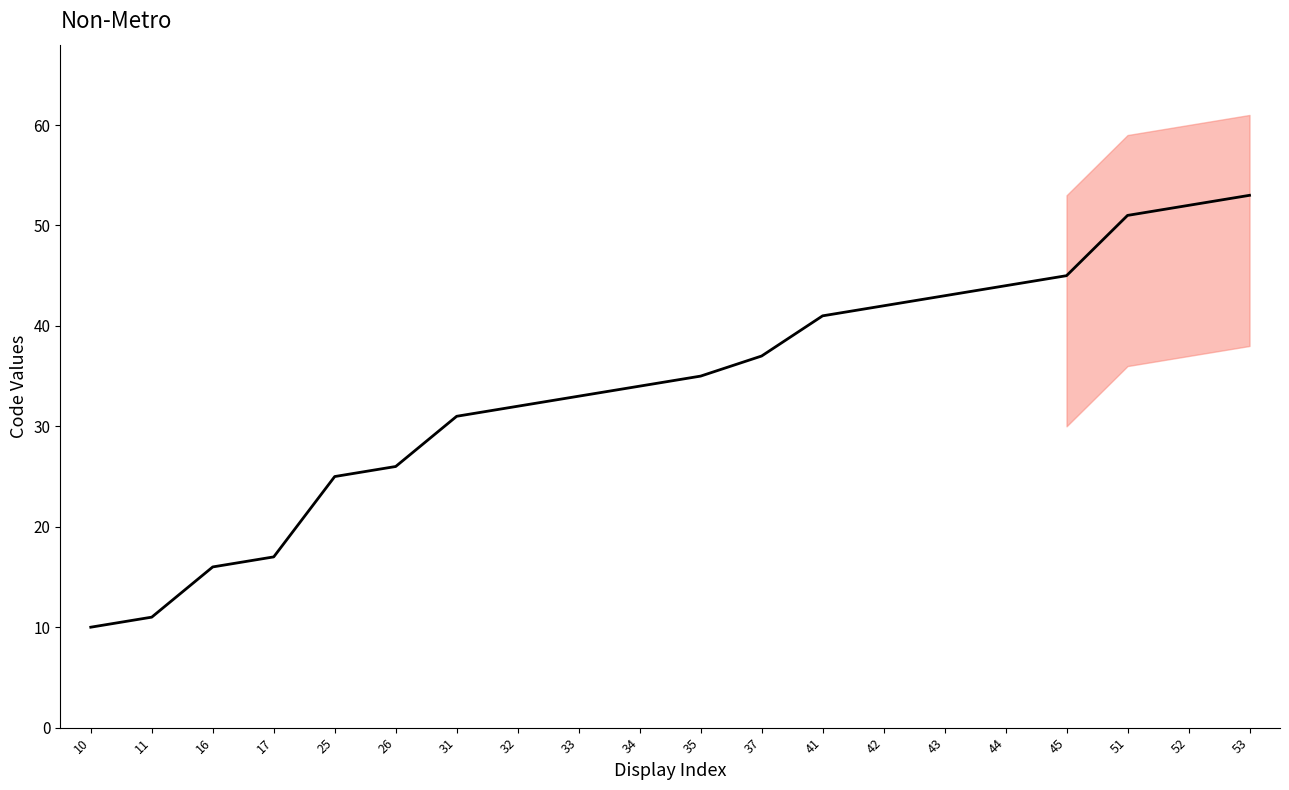

Which label corresponds to the smallest value in the chart?

10